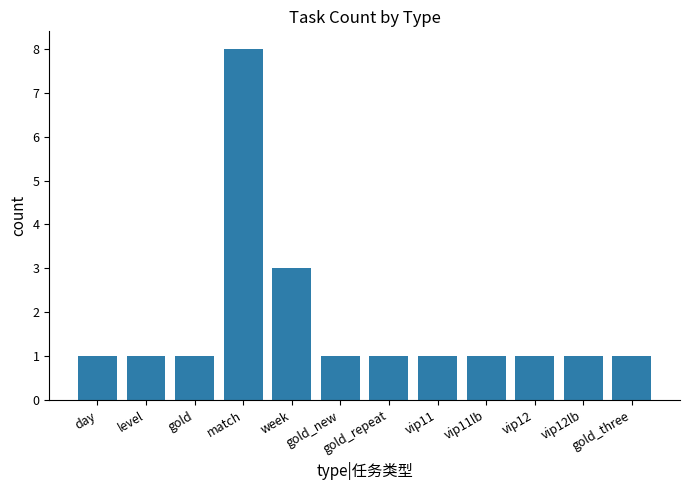

What is the label of the 6th bar from the right?

gold_repeat